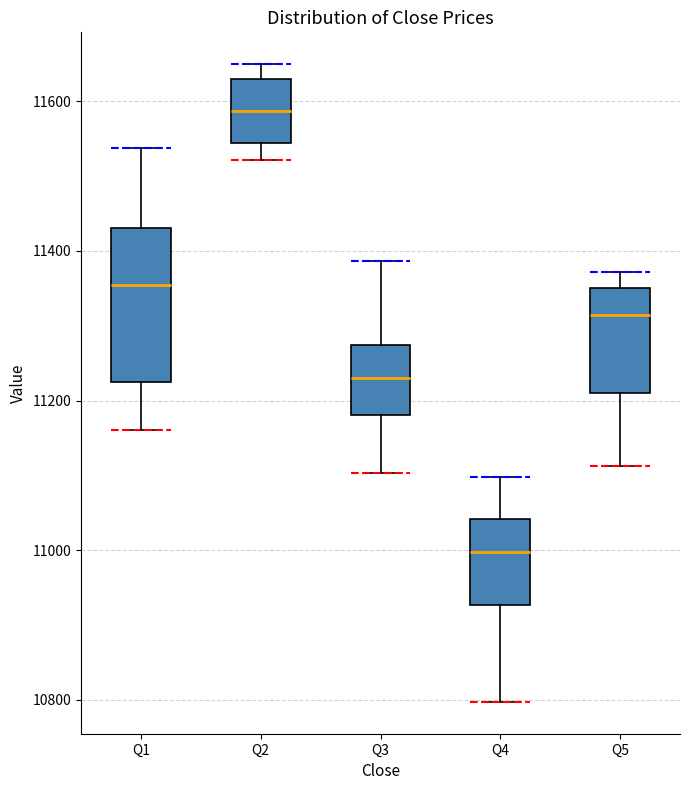

Reading left to right, read every box against the y-axis: the position of its median line, the range the box covers, and the ends of its whiskers. The values are not printed on the chart, so give them approximately, as read against the axis.

Q1: median 11360, box 11220 to 11440, whiskers 11160 to 11540
Q2: median 11580, box 11540 to 11620, whiskers 11520 to 11640
Q3: median 11240, box 11180 to 11280, whiskers 11100 to 11380
Q4: median 11000, box 10920 to 11040, whiskers 10800 to 11100
Q5: median 11320, box 11200 to 11340, whiskers 11120 to 11380